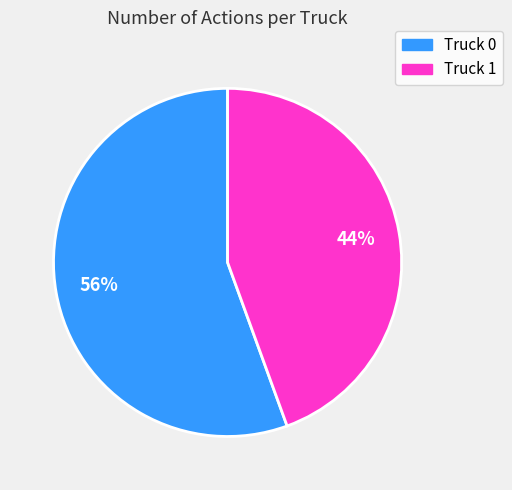

To the nearest percent, what percentage of the pie is Truck 1?

44%